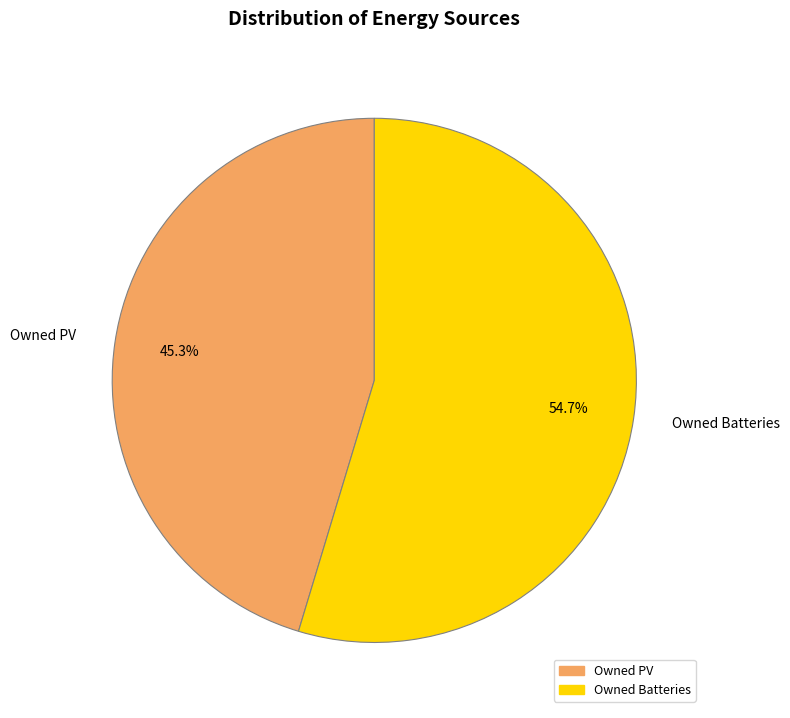

How many segments does this pie chart have?

2